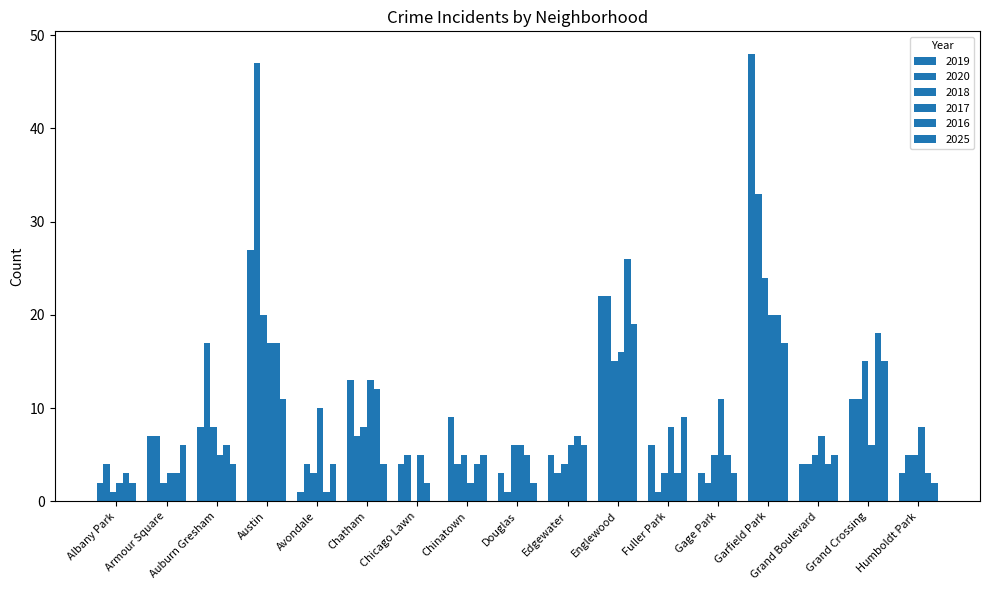

How many data points does each series have?

17